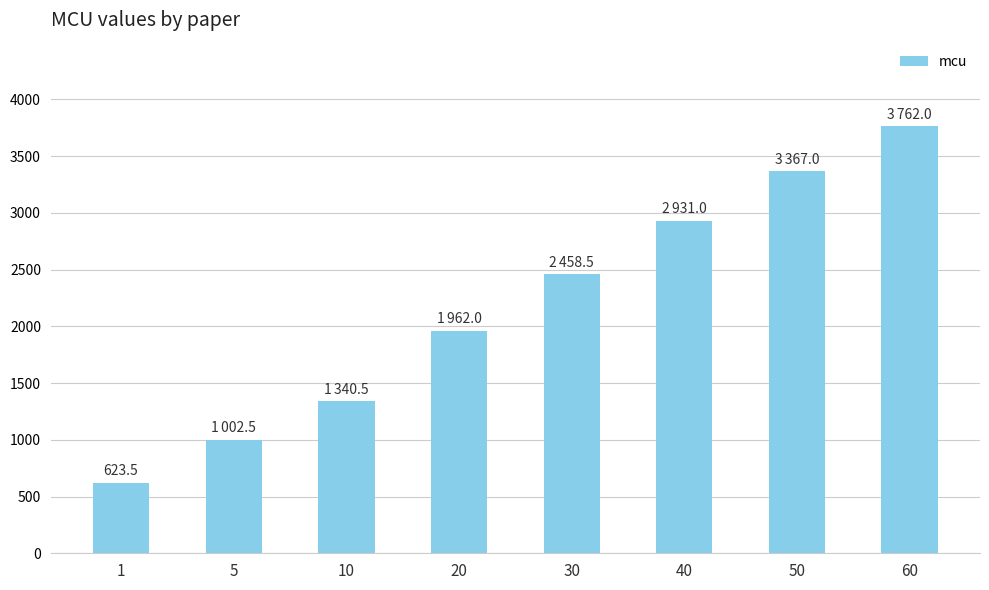

What value does the data have at 10?

1340.5